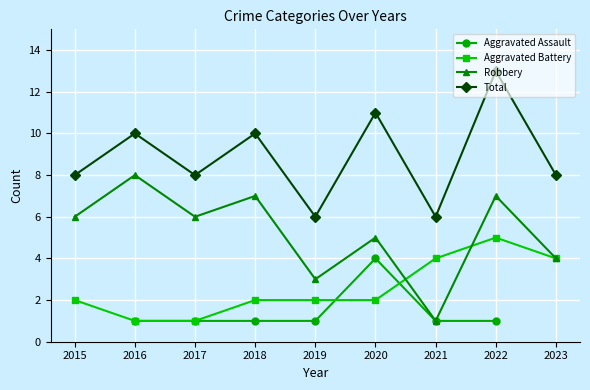

Where is the first local maximum for Total?

2016